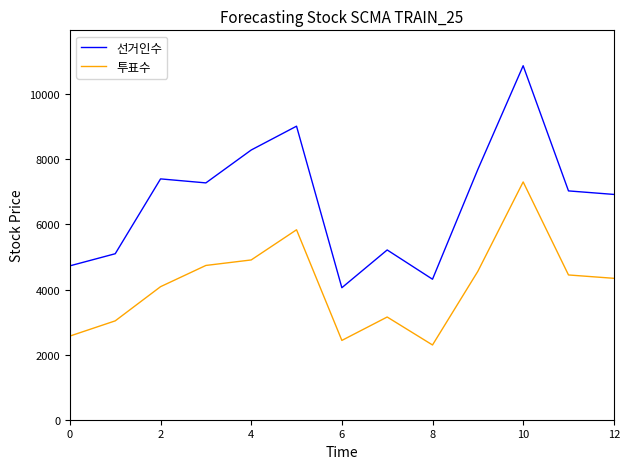

What is the minimum value shown in the chart?

2296